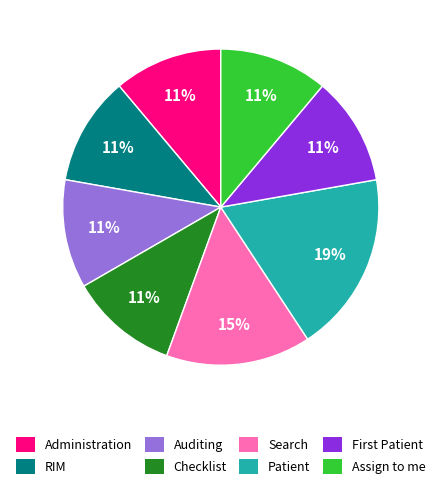

To the nearest percent, what portion does Checklist represent?

11%